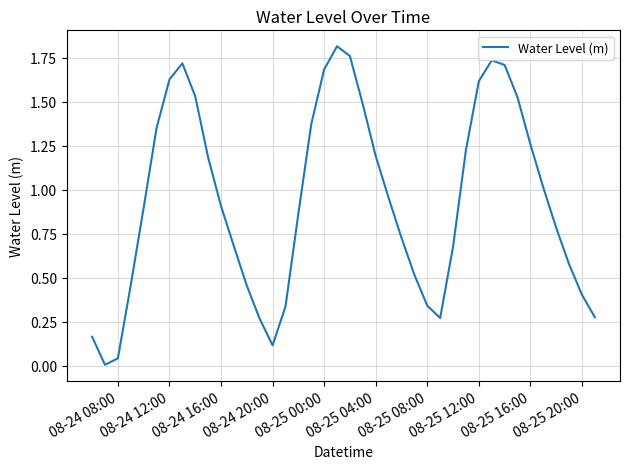

How many lines are shown in the chart?

1